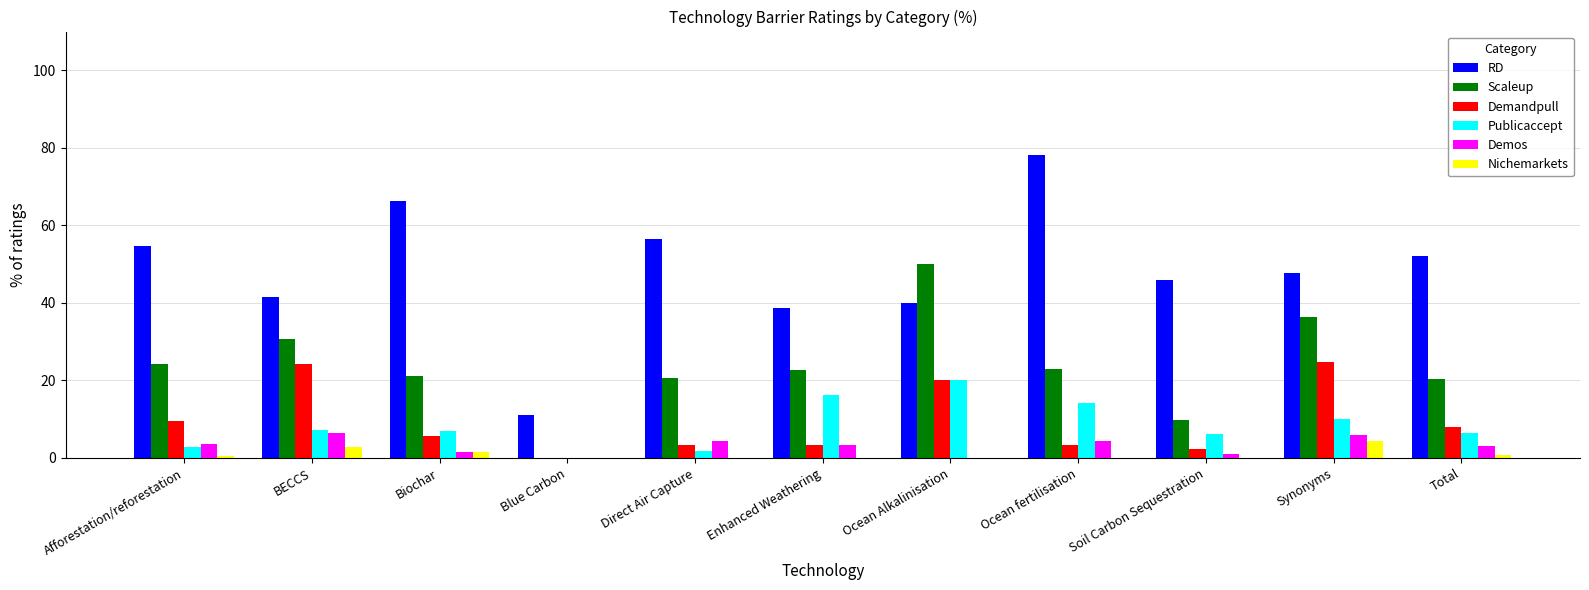

What is the sum of the Demos values at Enhanced Weathering and Ocean fertilisation?

7.6